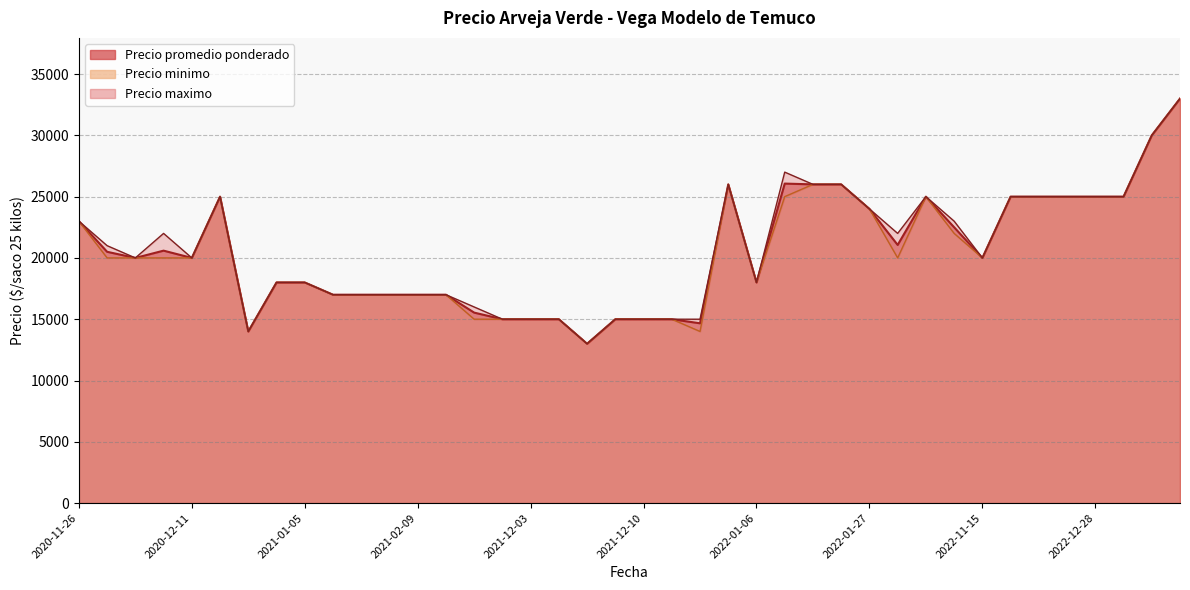

What is the average value of the Precio maximo series?

20625